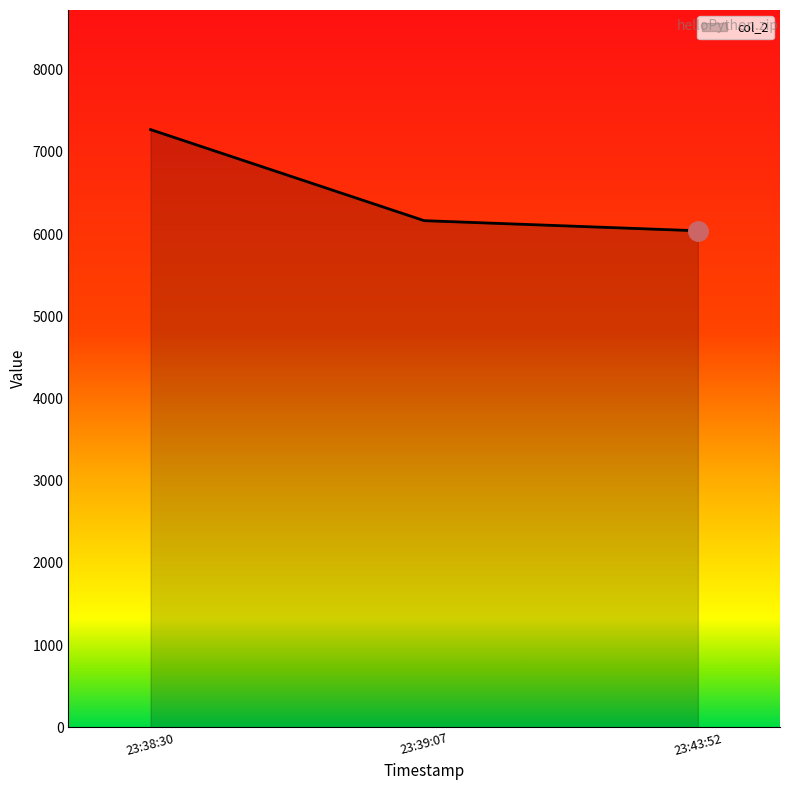

What is the change in value from 23:38:30 to 23:39:07?

-1108